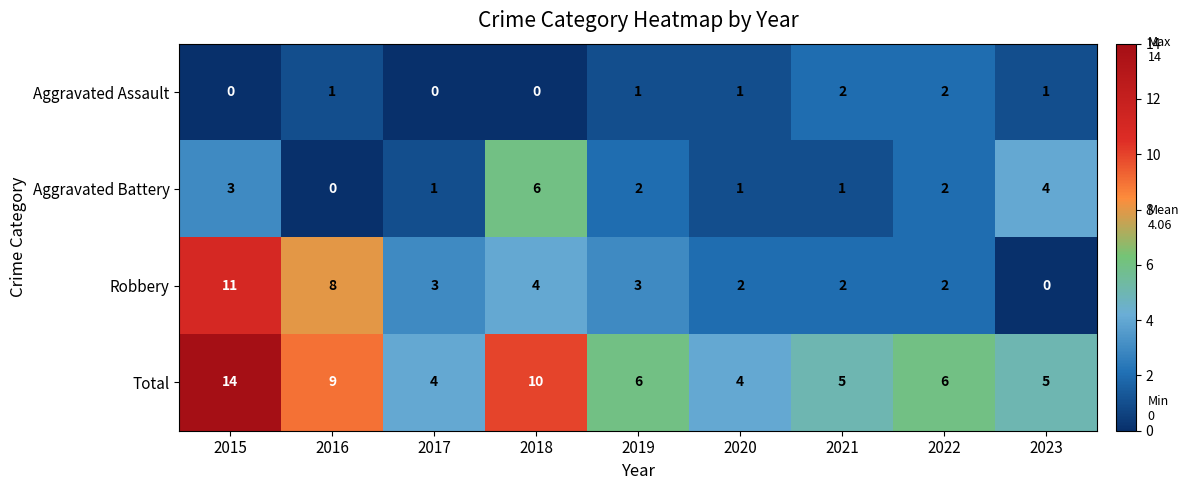

What is the total value across all series at 2021?

10